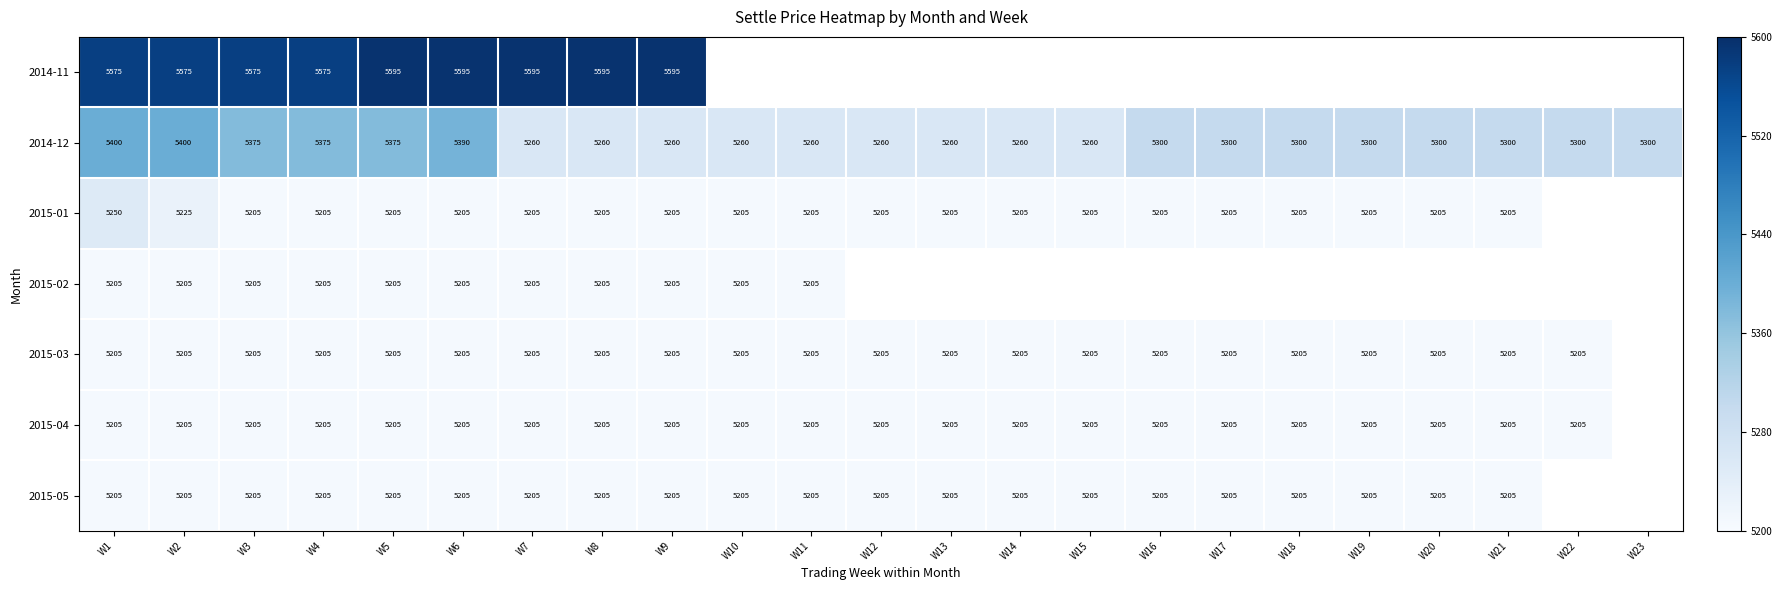

Is the value of 2015-01 at W20 greater than the value of 2015-02 at W11?

No